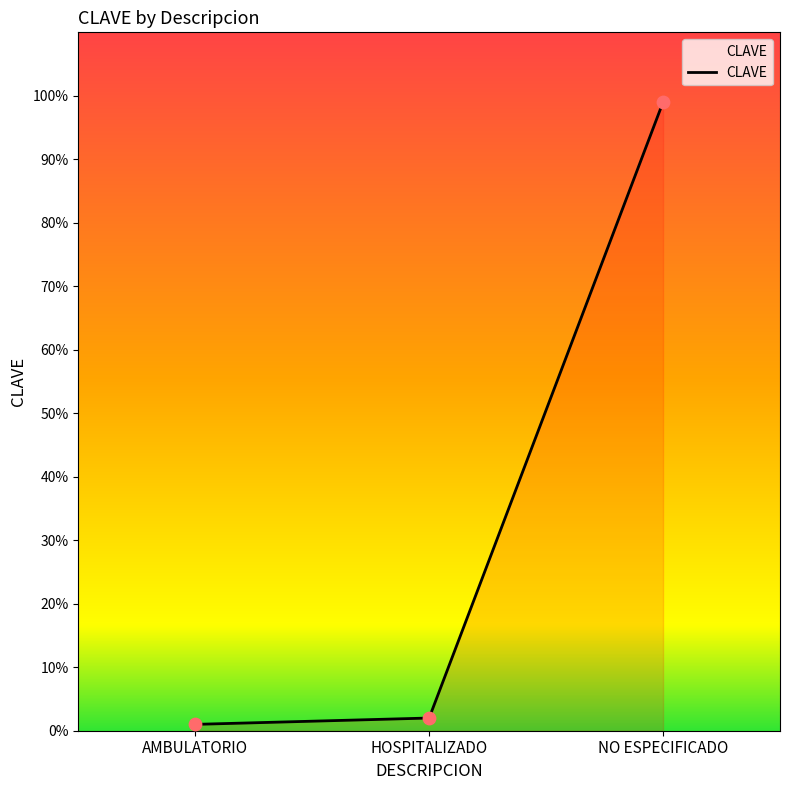

What is the ratio of the value at NO ESPECIFICADO to the value at AMBULATORIO?

99.0